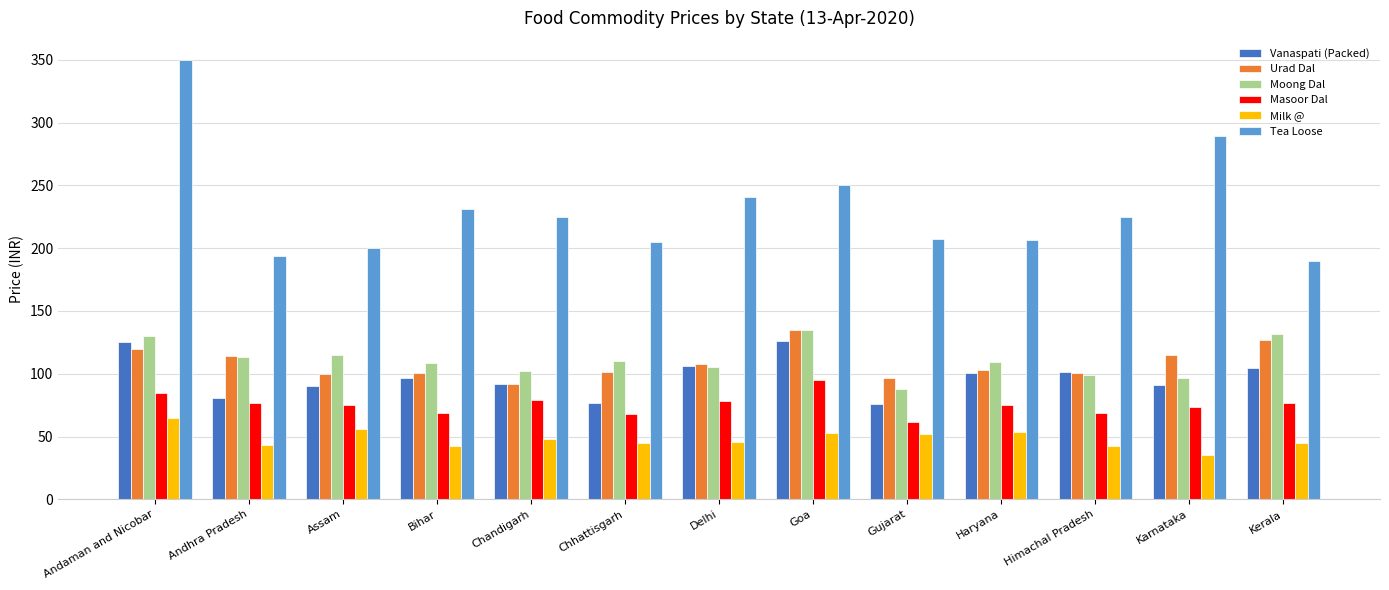

Read the Vanaspati (Packed) value at Gujarat.

75.8